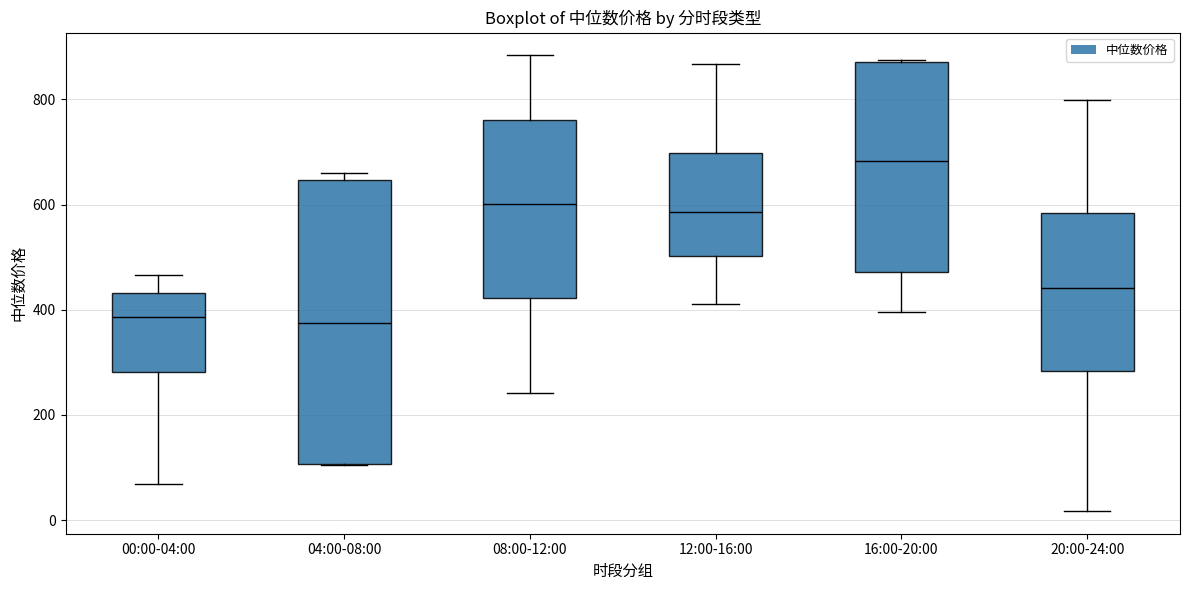

Which box is the tallest, from its lower edge to its upper edge?

04:00-08:00